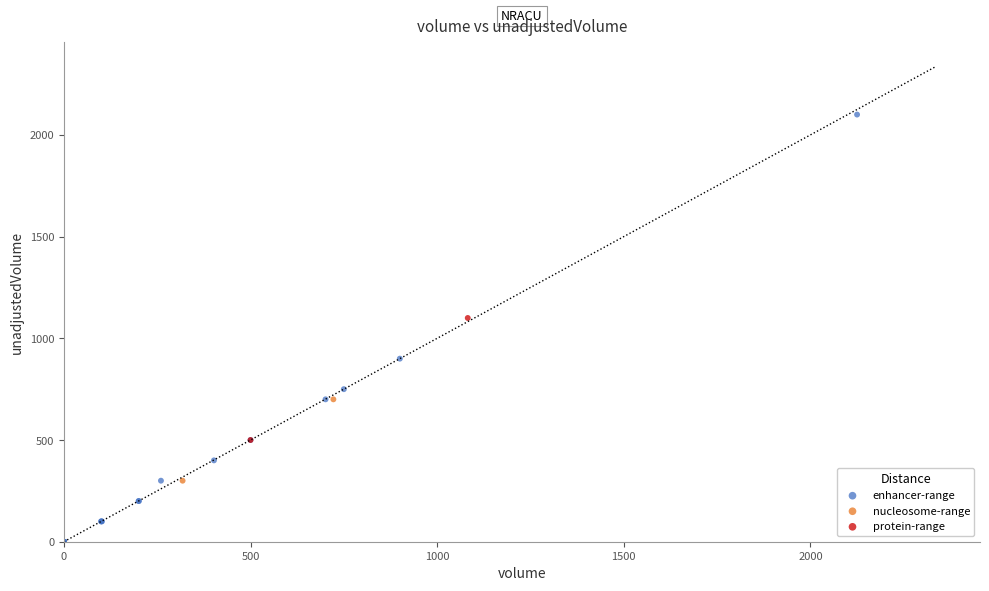

What are all the series names shown in the legend?

enhancer-range, nucleosome-range, protein-range